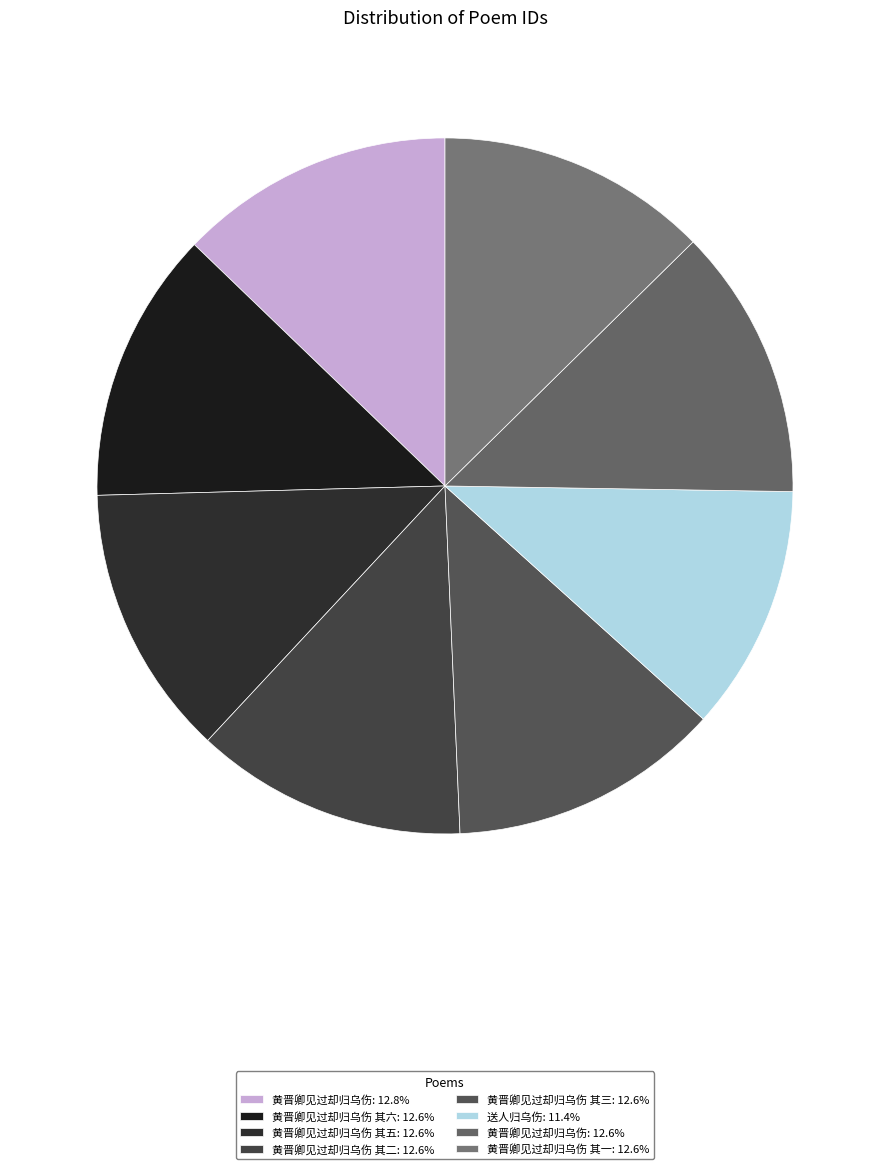

What is the smallest slice in the pie chart?

送人归乌伤